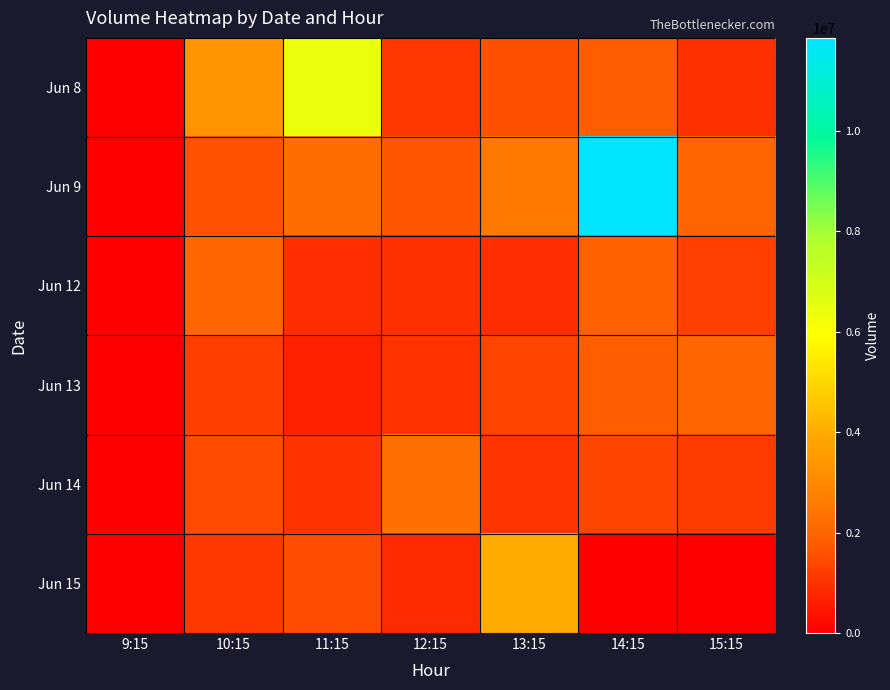

Reading left to right, transcribe all the data shown in this chart.

Jun 8: 9:15=0	10:15=3304256	11:15=6394023	12:15=1101279	13:15=1543011	14:15=1824896	15:15=933457
Jun 9: 9:15=0	10:15=1577195	11:15=2203012	12:15=1671585	13:15=2515901	14:15=11854781	15:15=1973367
Jun 12: 9:15=0	10:15=2008439	11:15=895984	12:15=957328	13:15=896061	14:15=1853166	15:15=1257677
Jun 13: 9:15=0	10:15=1237834	11:15=684479	12:15=989107	13:15=1365955	14:15=1818284	15:15=2006054
Jun 14: 9:15=0	10:15=1476961	11:15=1001390	12:15=2290131	13:15=1054871	14:15=1347847	15:15=1169634
Jun 15: 9:15=0	10:15=1151175	11:15=1485033	12:15=855351	13:15=4000188	14:15=0	15:15=0